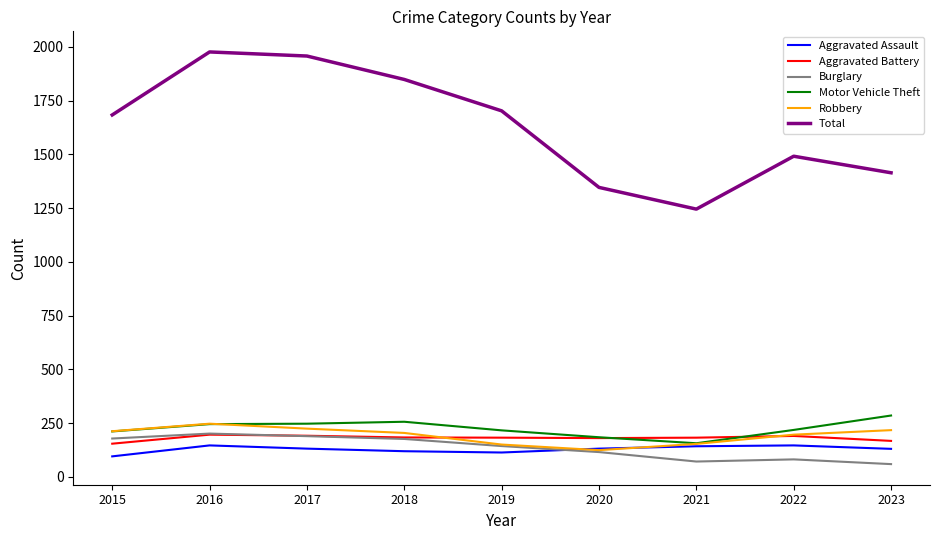

Which category has the lowest value in the Aggravated Assault series?

2015